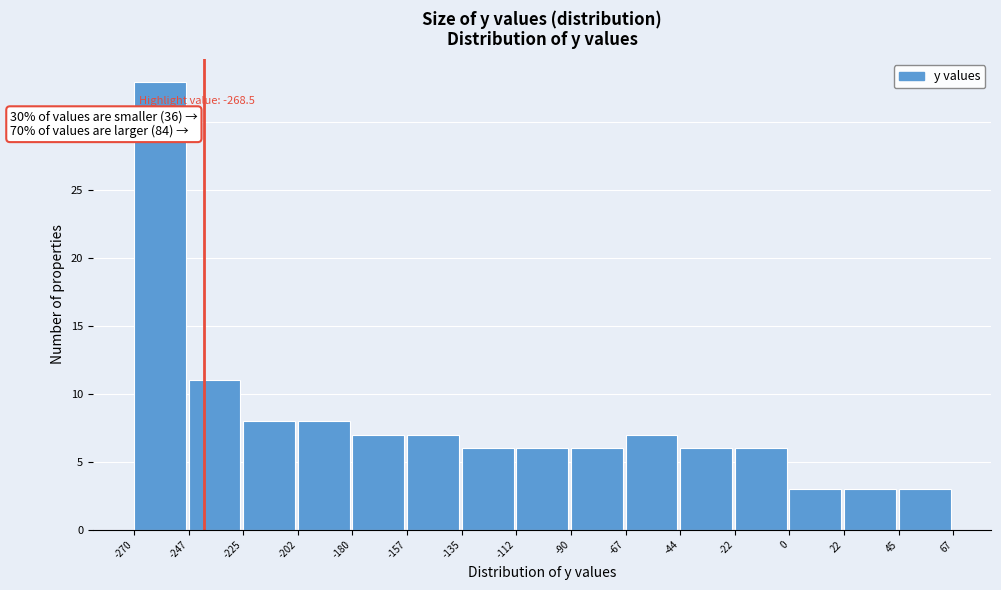

Which range on the x-axis has the tallest bar?

-270 to -247